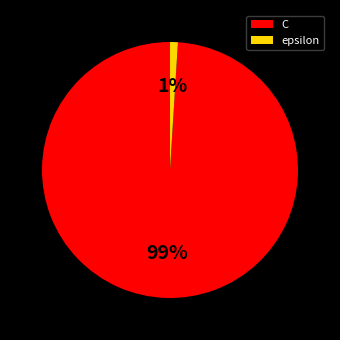

Rank the categories by value from highest to lowest.

C, epsilon